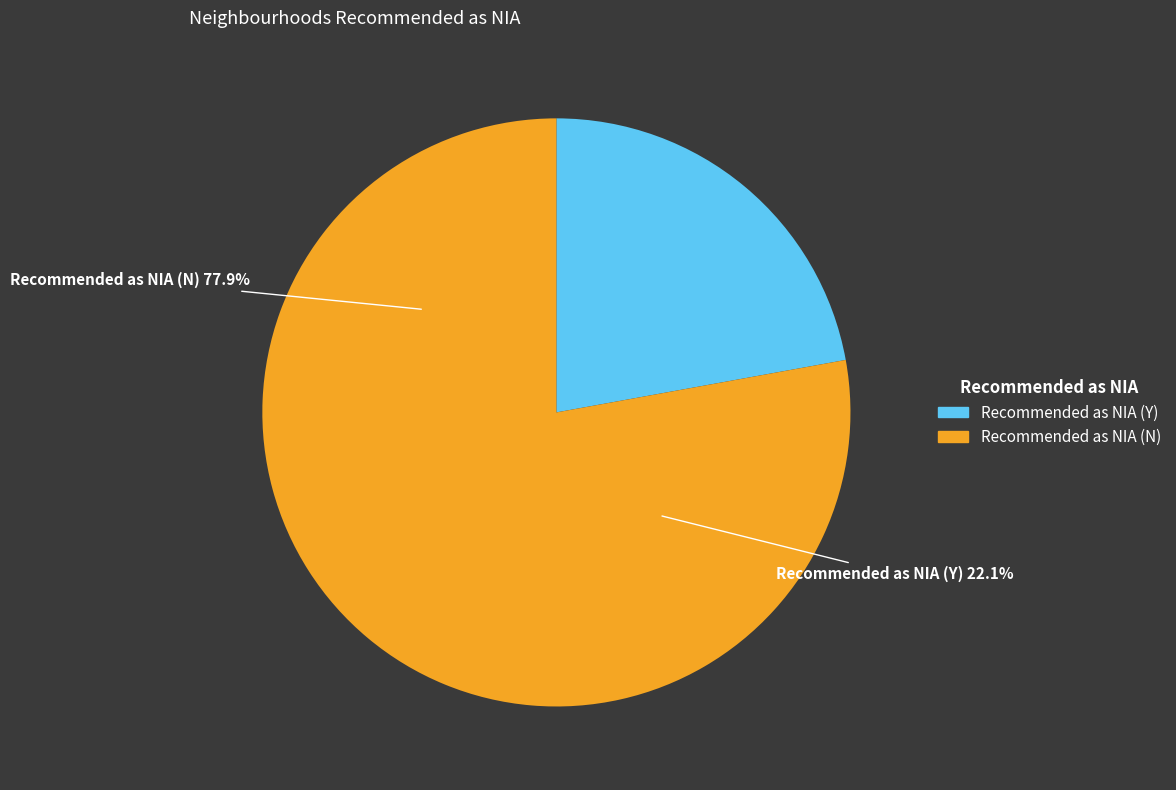

Combined, what portion of the pie is Y and N?

100.0%